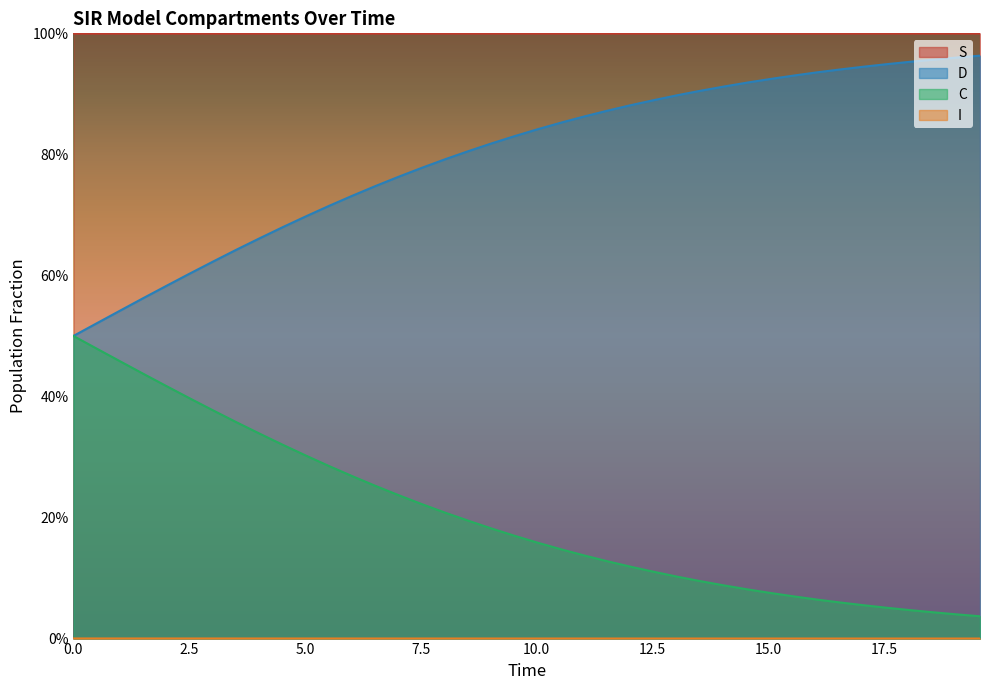

At how many categories does at least one series exceed 0?

40